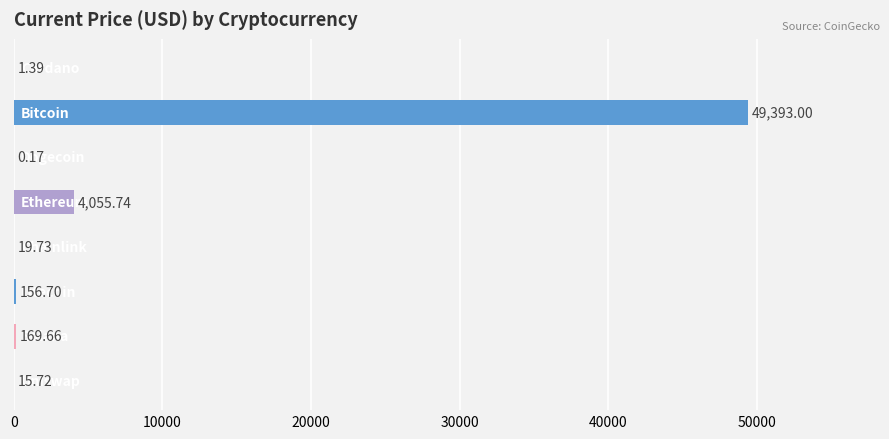

What is the maximum value shown in the chart?

49393.0